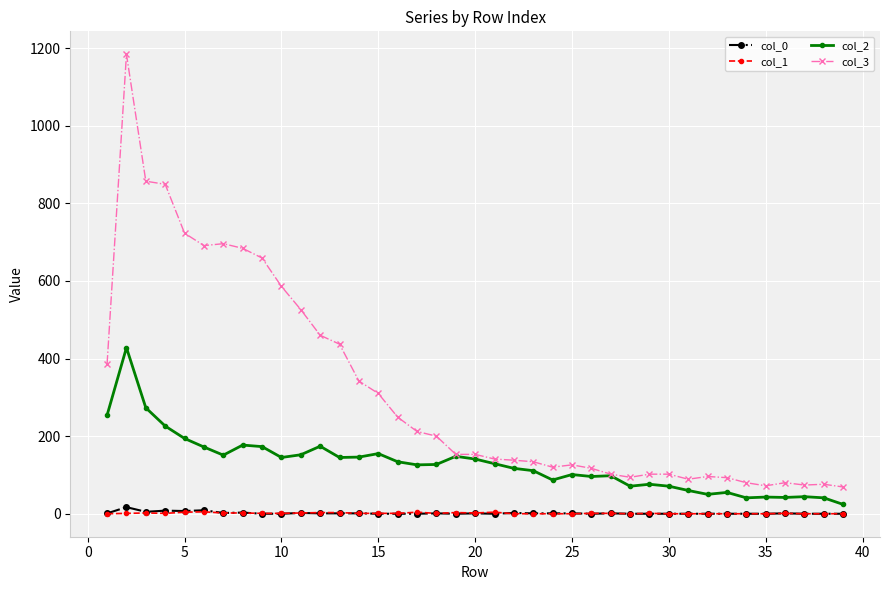

What is the value of the col_2 point at the 39th from the left?

24